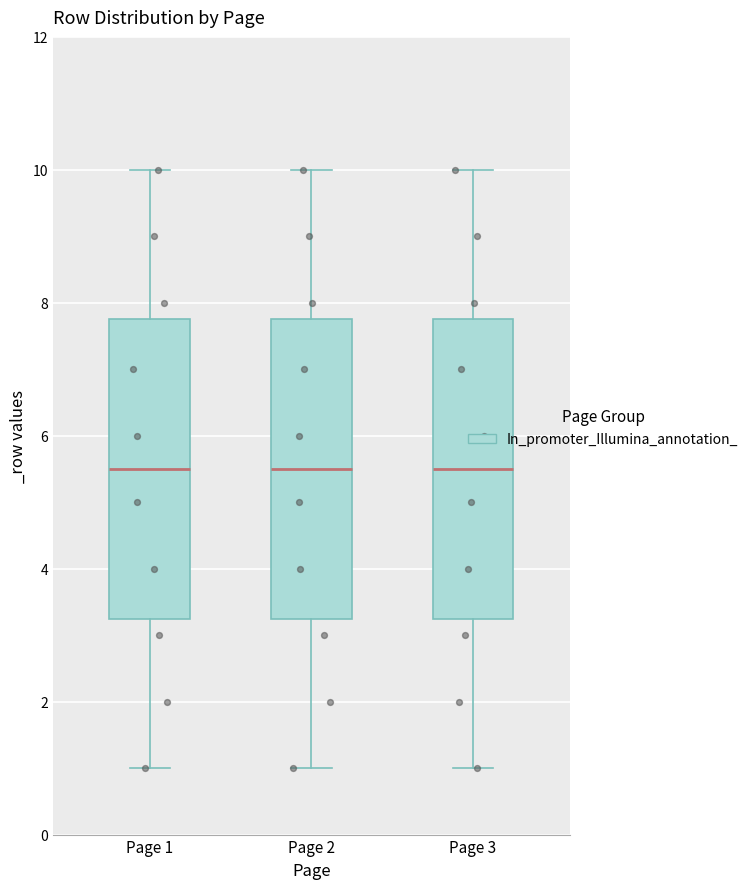

Where is the upper edge of the box for Page 3 on the y-axis? The values are not printed on the chart, so give them approximately, as read against the axis.

7.8